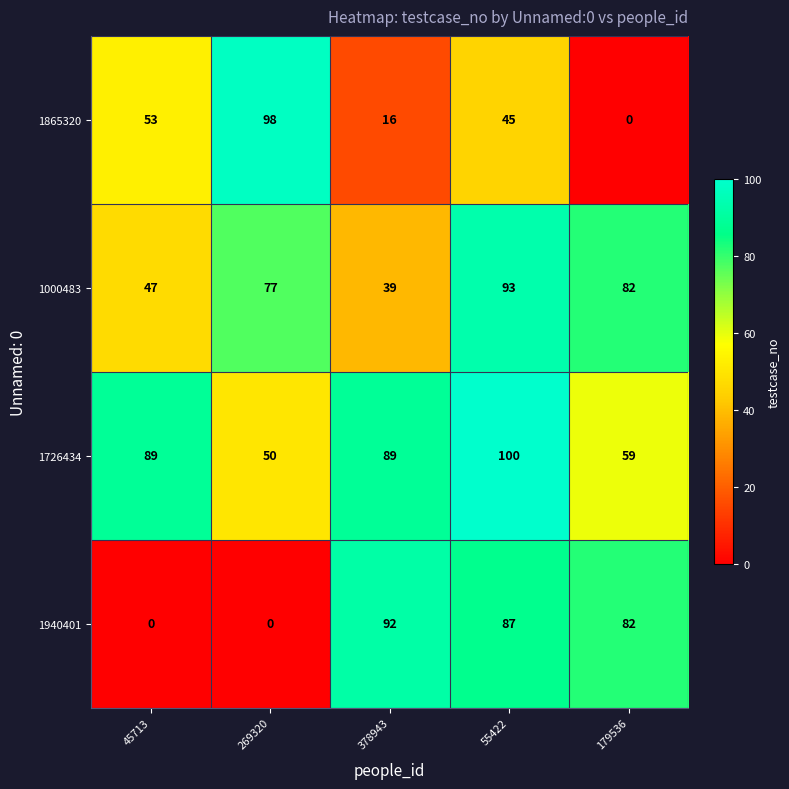

What is the sum of all 1865320 values?

212